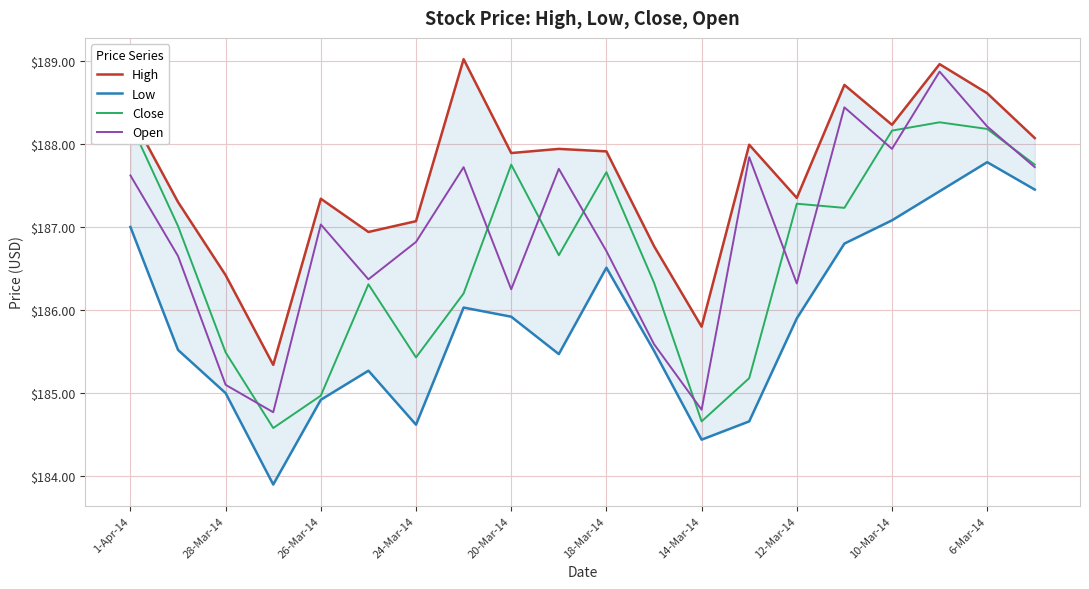

True or false: Close has a value of 59.9 at 20-Mar-14.

False